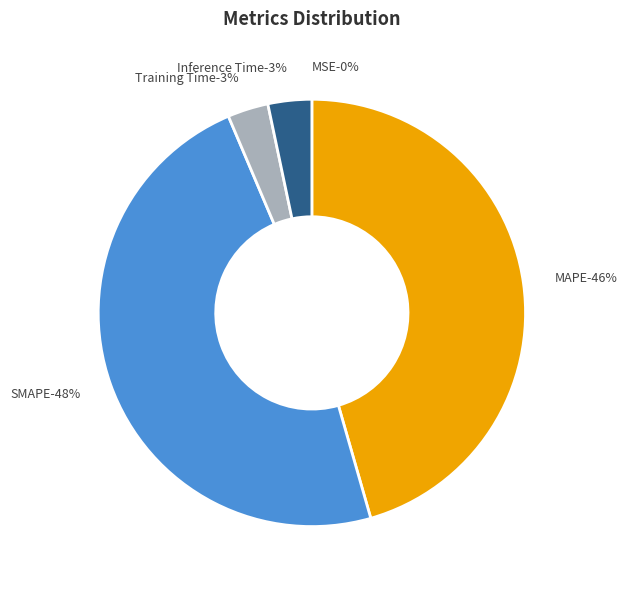

Count the number of slices in the pie.

5